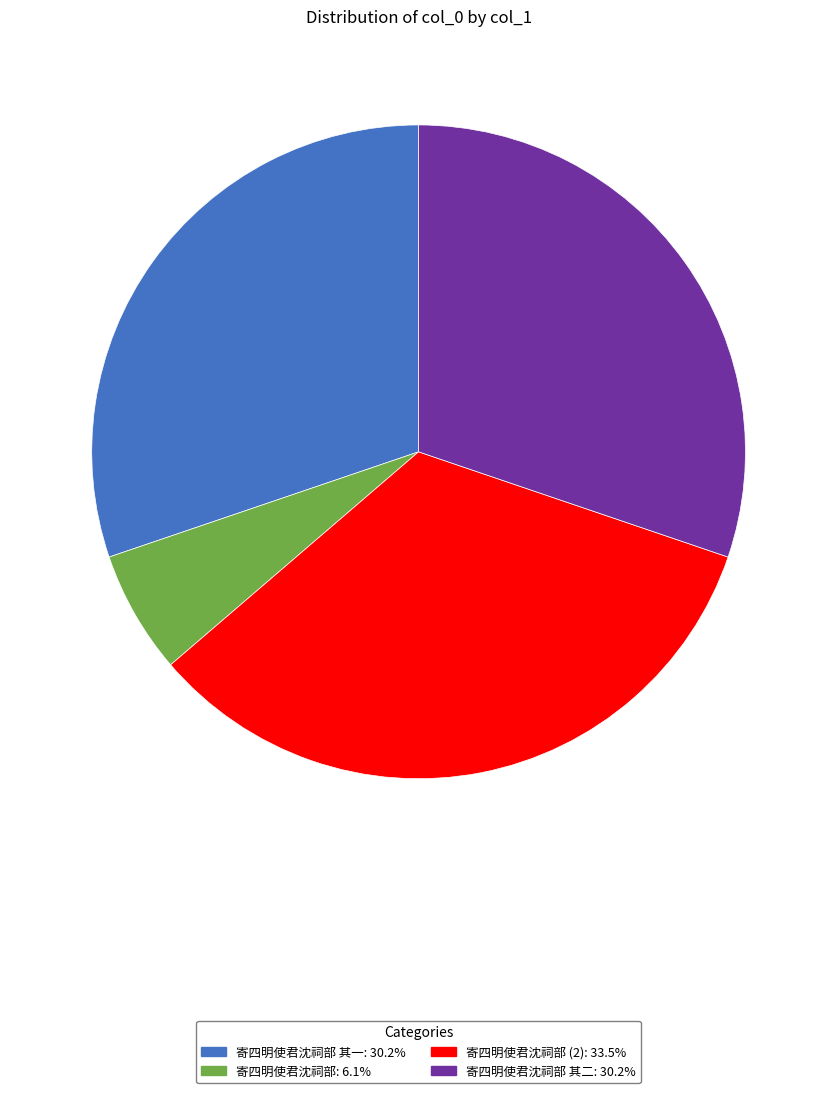

Is there any slice that represents more than half of the pie?

No